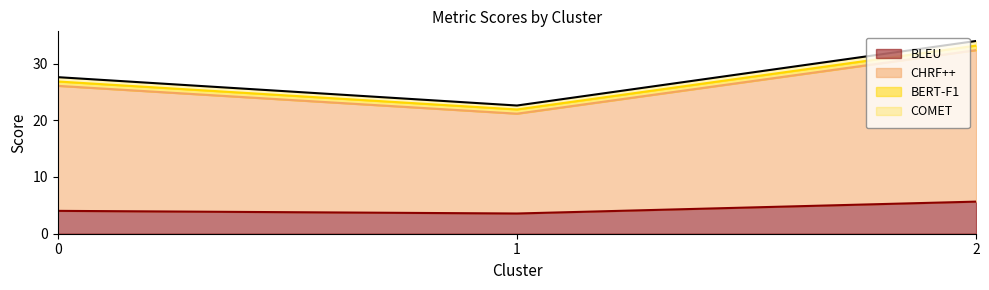

Does the chart have visible grid lines?

No